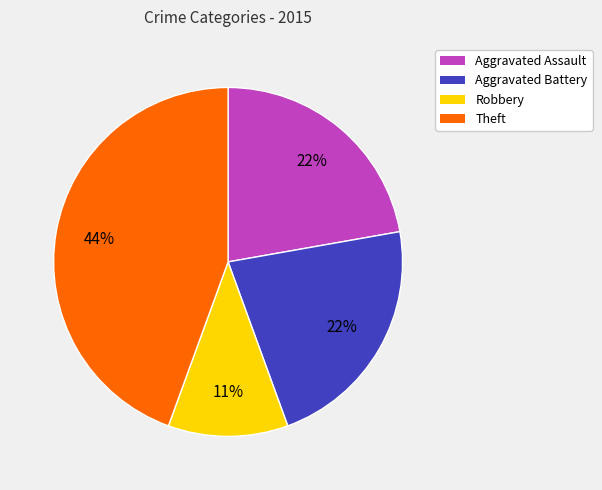

Is there a majority slice in this chart?

No